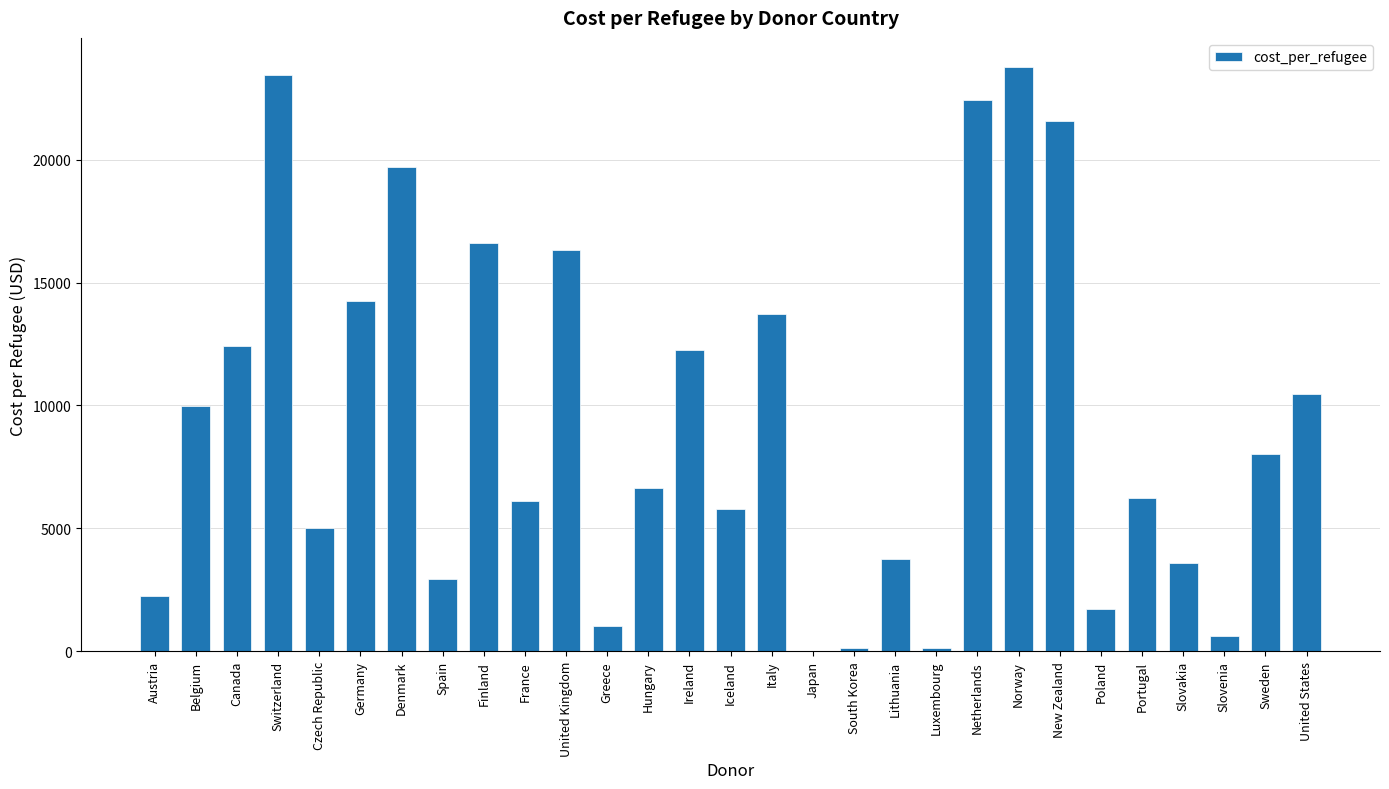

What is the sum of all values?

270921.1